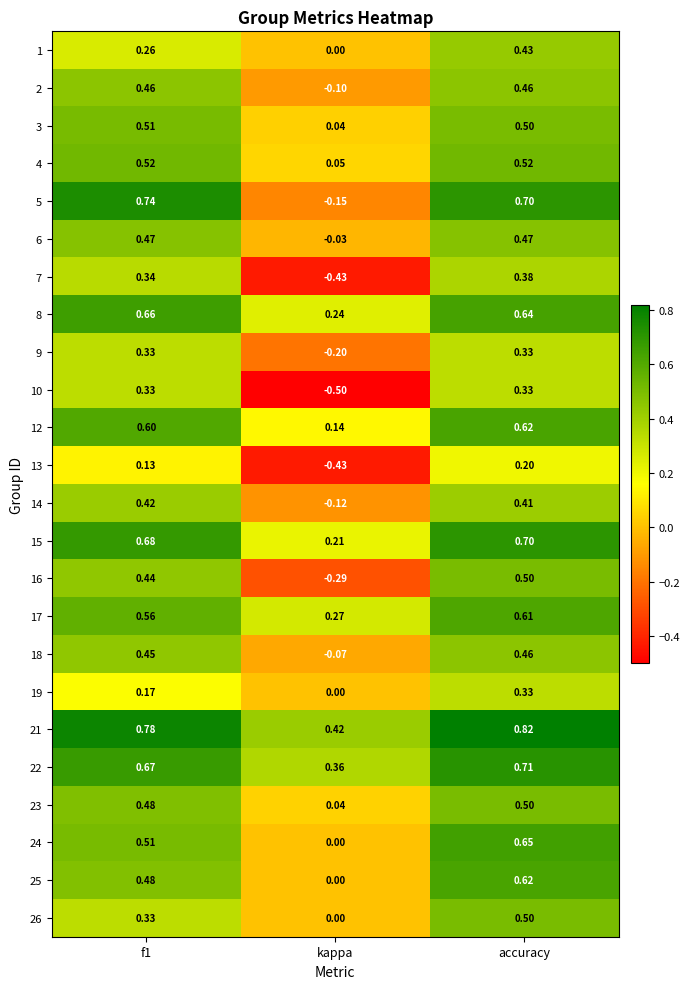

At which label does 8 reach its minimum?

kappa